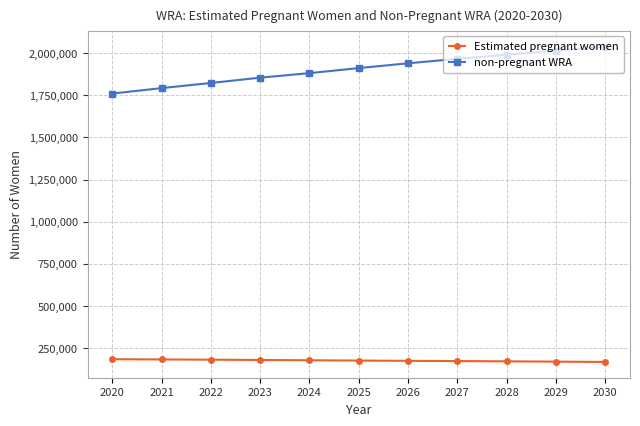

What is the value of the non-pregnant WRA point at the 10th from the left?

2014038.9